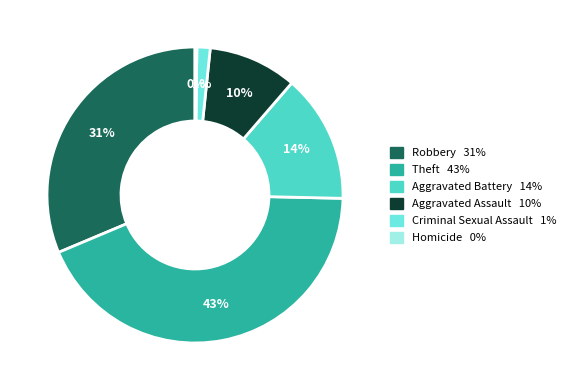

To the nearest percent, what is the combined percentage of Robbery and Aggravated Battery?

45%